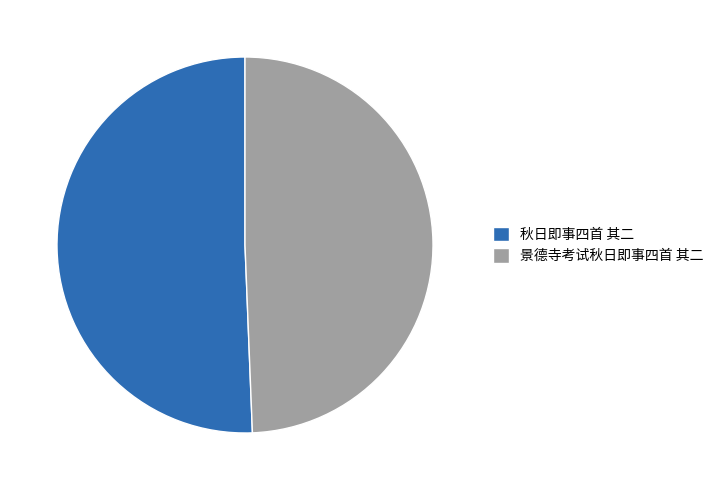

What is the smallest slice in the pie chart?

景德寺考试秋日即事四首 其二